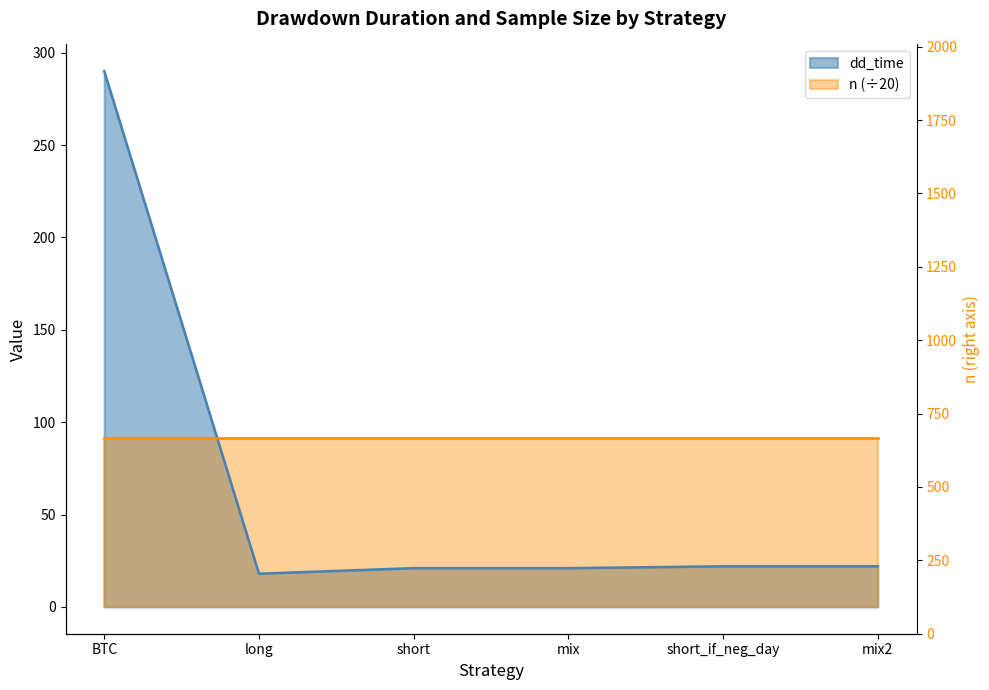

Does the chart display data point markers on the line(s)?

No